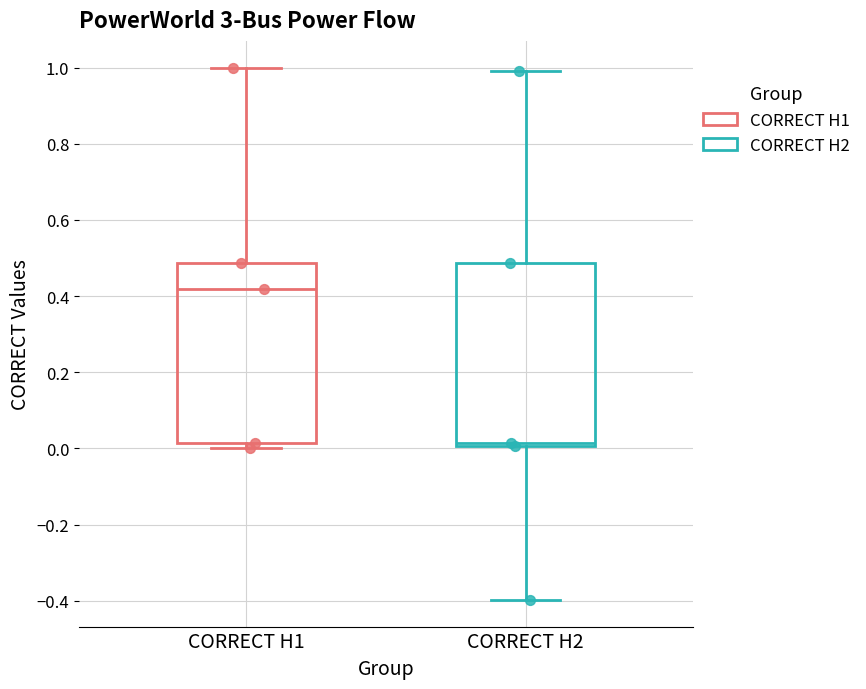

Reading left to right, transcribe this box plot: for each box, give where its median line is, the range the box spans, and where its two whiskers end, as read against the y-axis. The values are not printed on the chart, so give them approximately, as read against the axis.

CORRECT H1: median 0.42, box 0.02 to 0.48, whiskers 0.00 to 1.00
CORRECT H2: median 0.02, box 0.00 to 0.48, whiskers -0.40 to 0.98